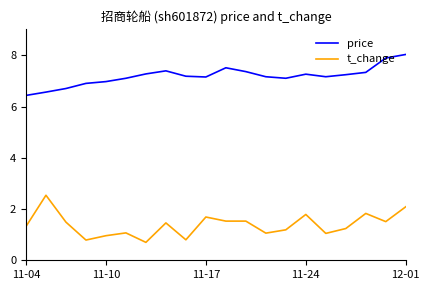

Rank the series by their maximum value, from lowest to highest.

t_change, price